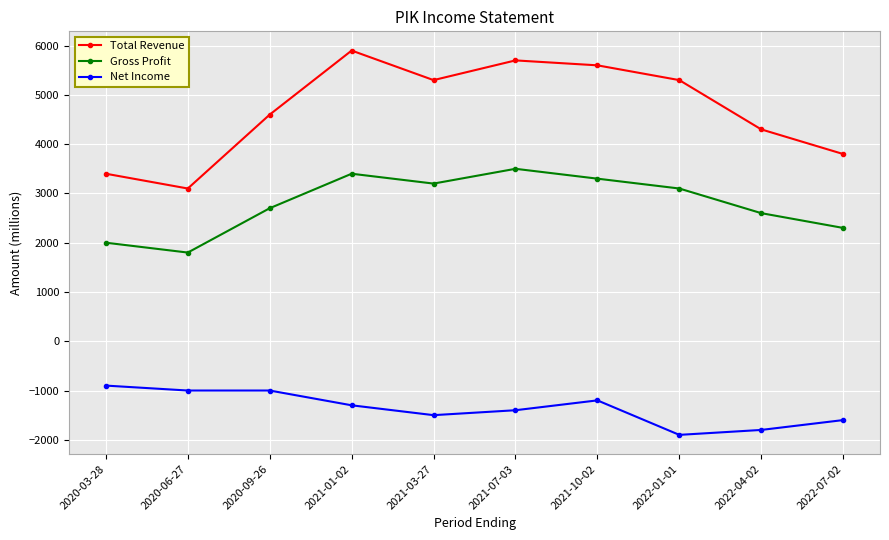

At which category does Gross Profit reach its first local peak?

2021-01-02